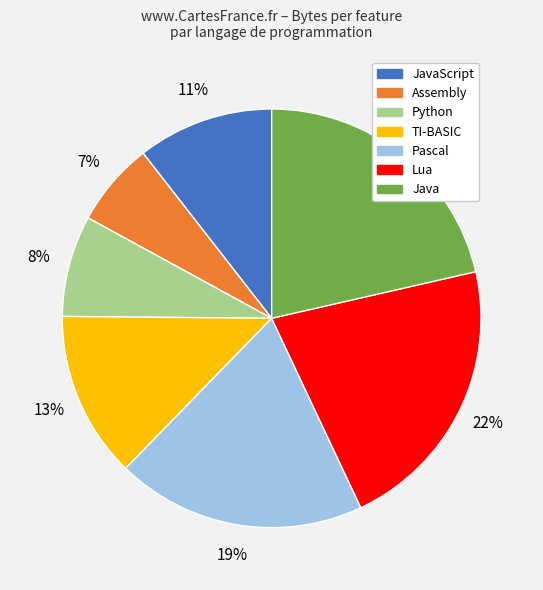

Does any single category account for the majority?

No